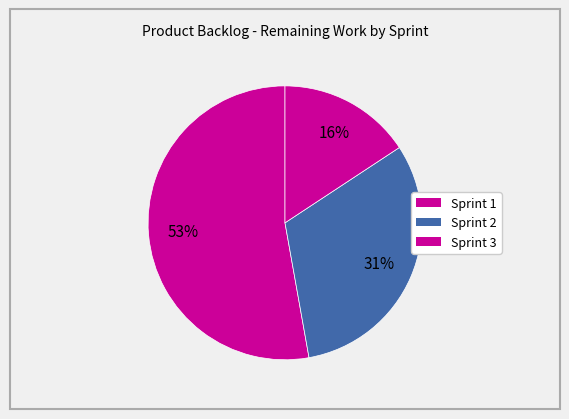

How many segments does this pie chart have?

3